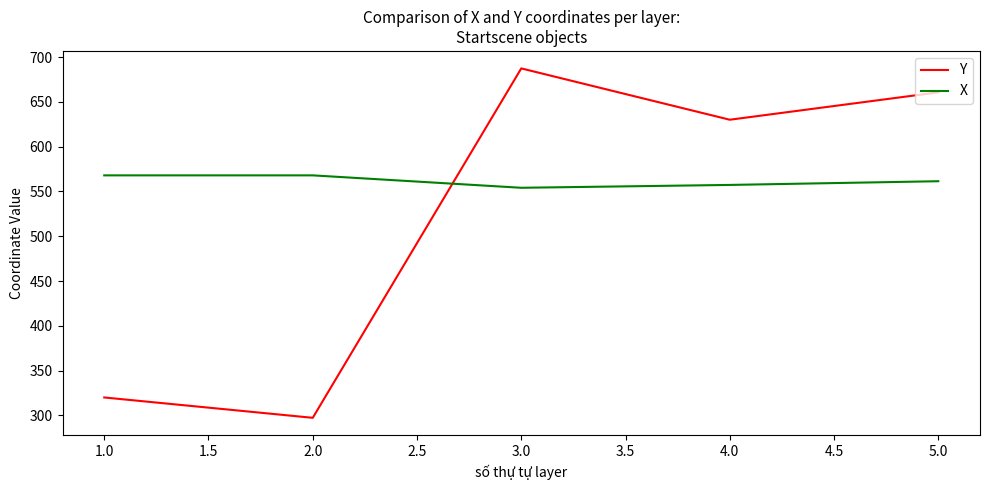

What is the minimum value shown in the chart?

297.3